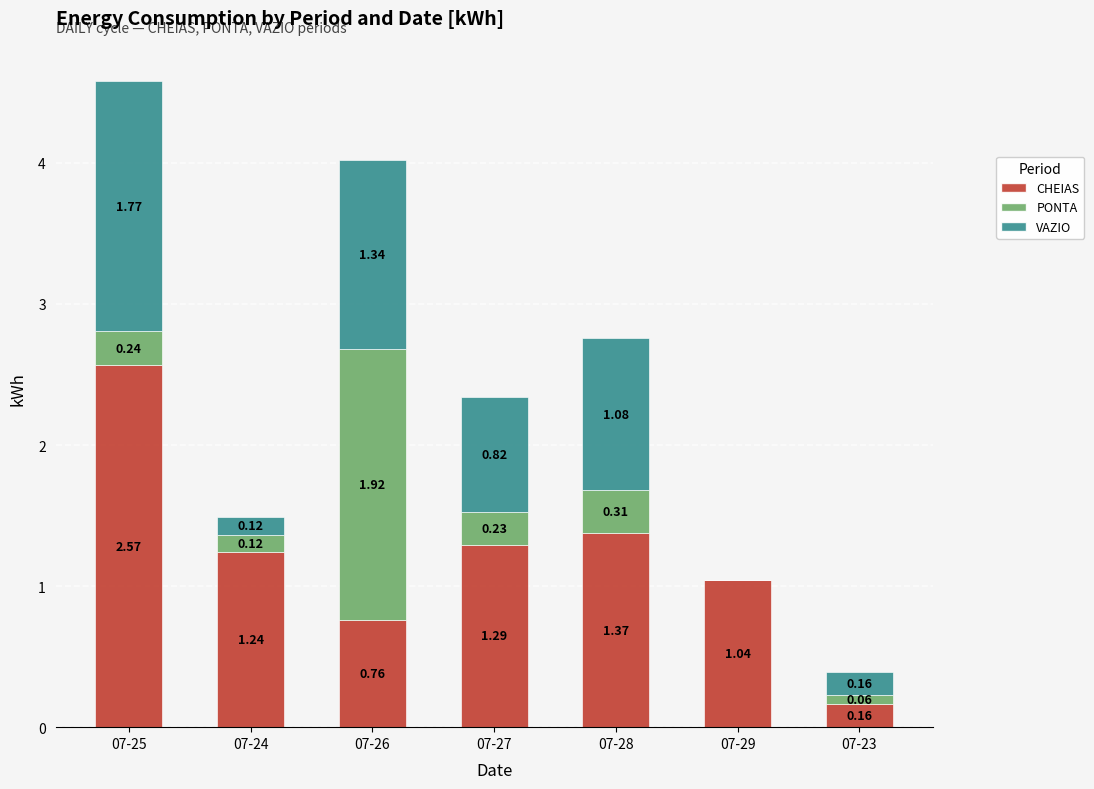

What is the sum of all CHEIAS values?

8.4